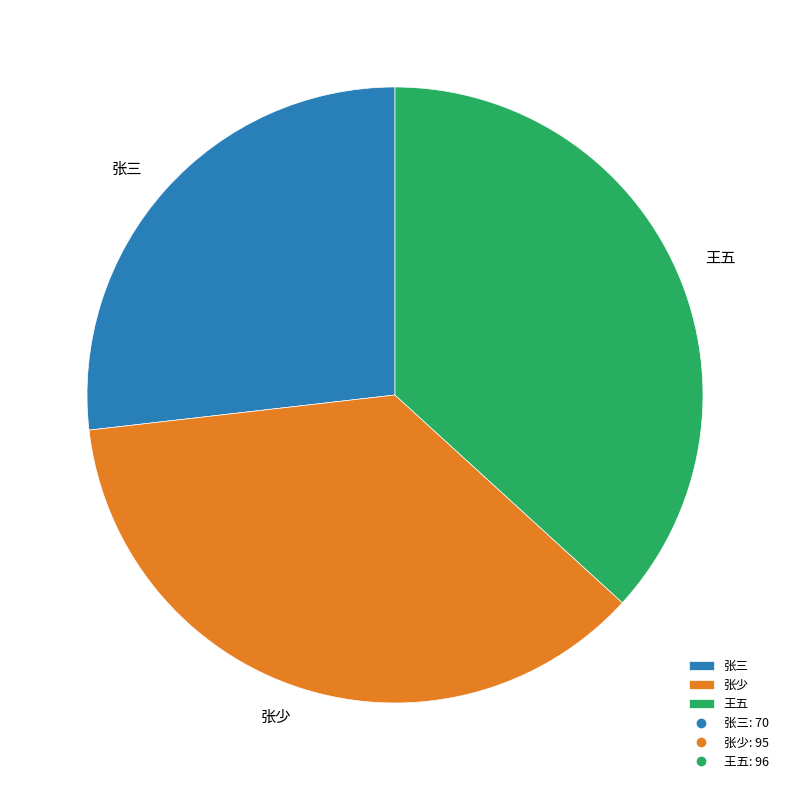

True or false: 张少 accounts for 36% of the total.

True